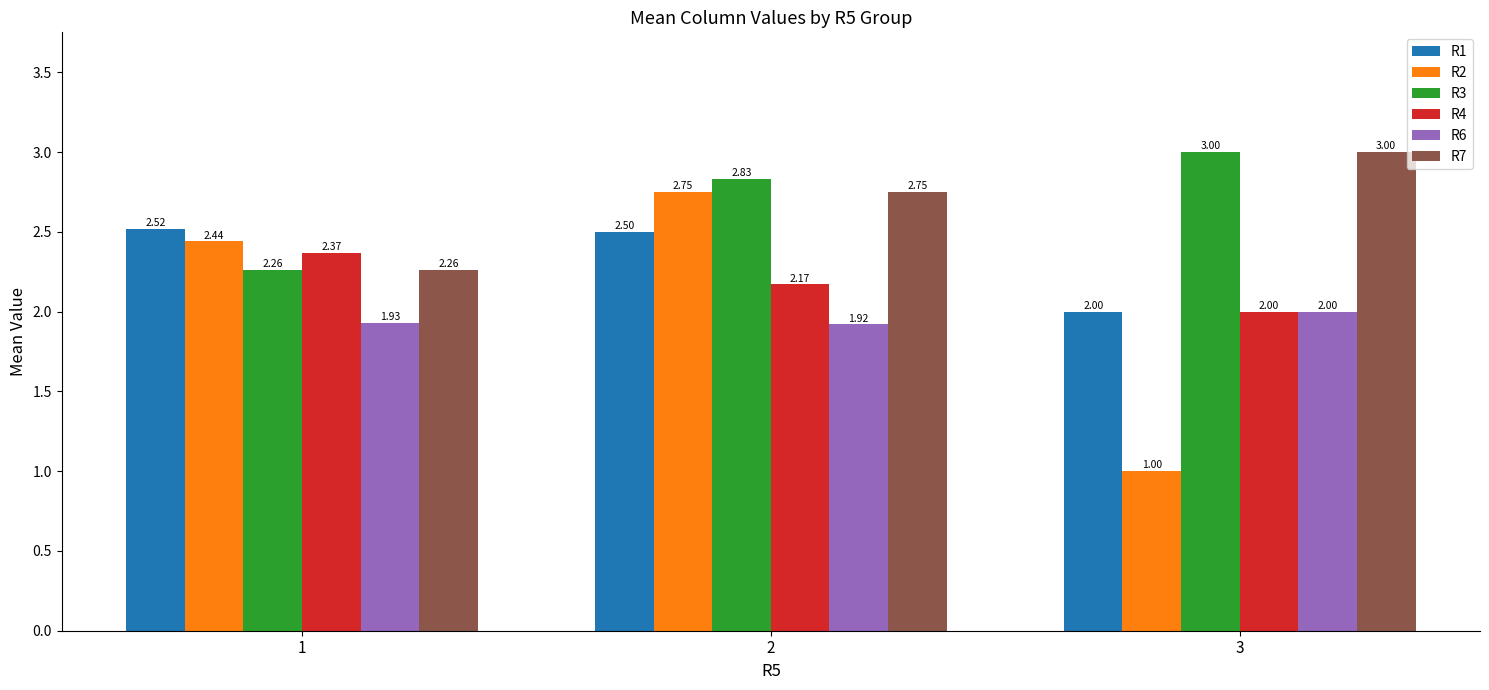

What are all the series names shown in the legend?

R1, R2, R3, R4, R6, R7